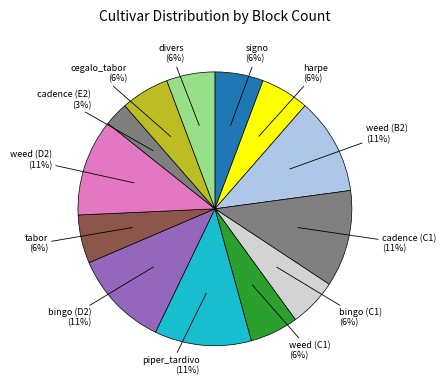

How many segments does this pie chart have?

13